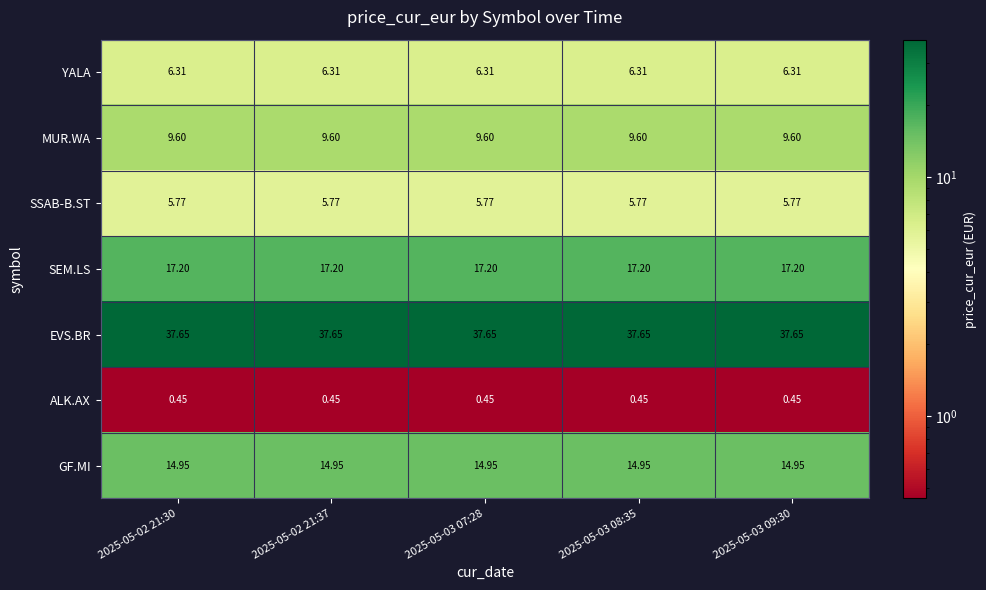

Rank the series at 2025-05-03 09:30 from highest to lowest value.

EVS.BR, SEM.LS, GF.MI, MUR.WA, YALA, SSAB-B.ST, ALK.AX